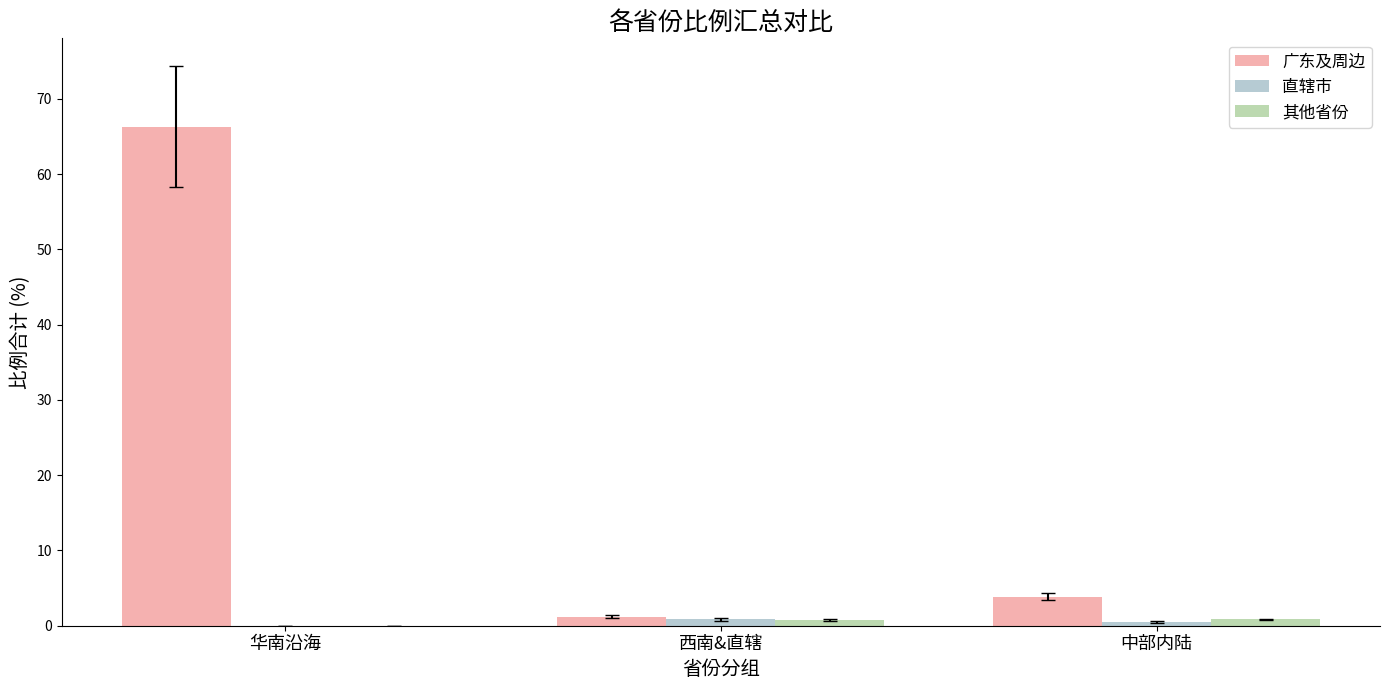

Where is 广东及周边 nearest to the value 33?

中部内陆